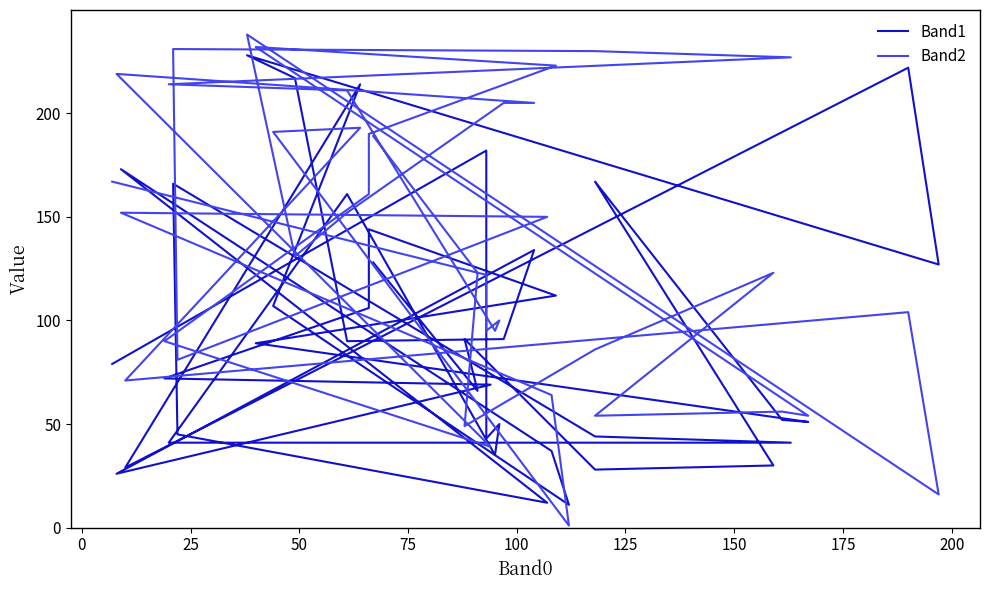

Is the value of Band1 at 18 greater than the value of Band2 at 33?

Yes